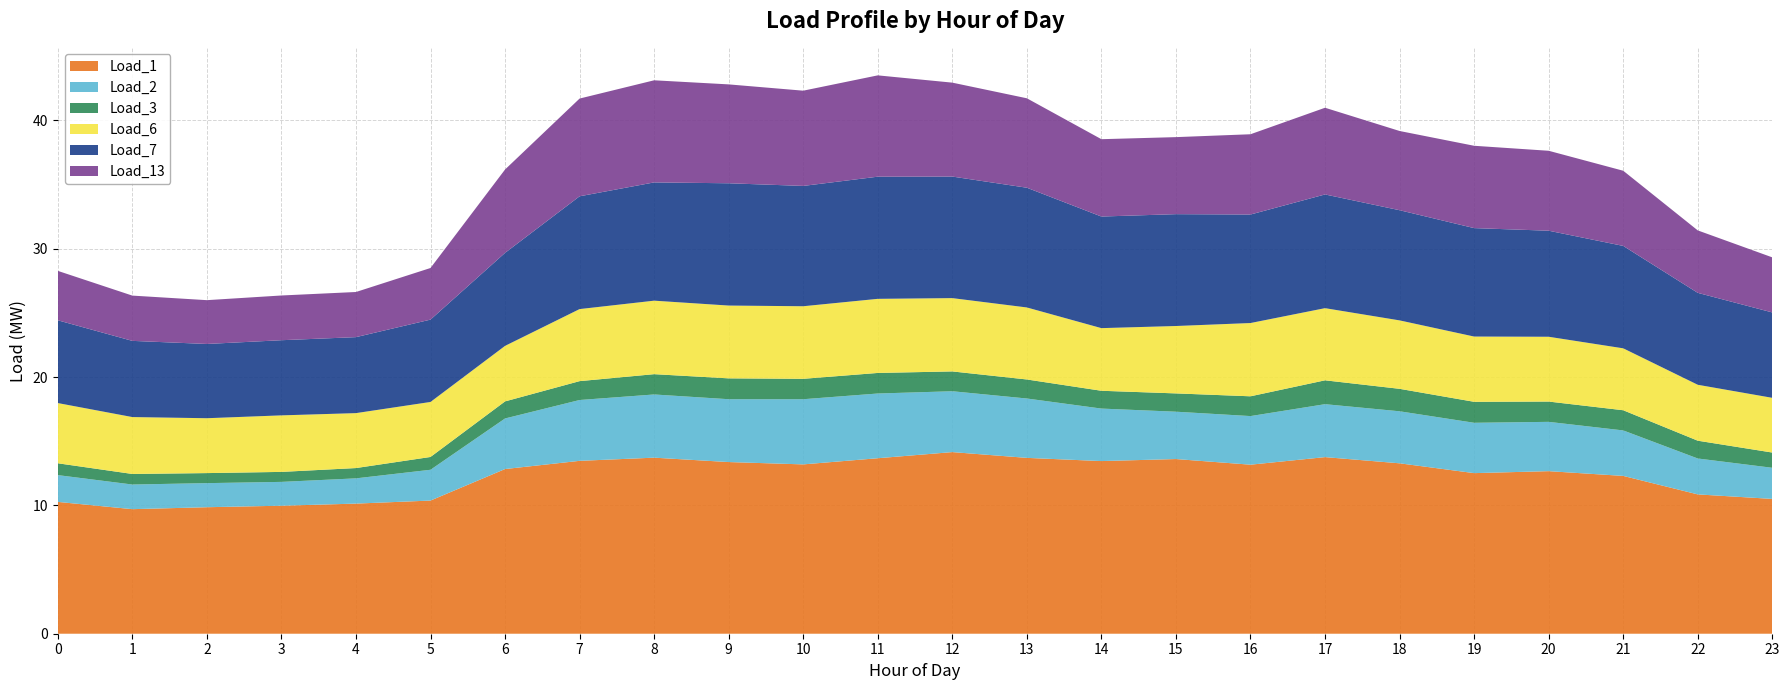

Reading right to left, list all the values displayed in this chart.

Load_1: 10.5	10.9	12.3	12.7	12.5	13.3	13.8	13.2	13.6	13.5	13.7	14.2	13.7	13.2	13.4	13.7	13.5	12.8	10.4	10.1	10.0	9.9	9.7	10.3
Load_2: 2.4	2.8	3.5	3.8	3.9	4.1	4.1	3.8	3.7	4.1	4.6	4.7	5.0	5.1	4.9	4.9	4.7	3.9	2.4	2.0	1.9	1.9	1.9	2.1
Load_3: 1.2	1.4	1.6	1.6	1.6	1.8	1.9	1.5	1.4	1.4	1.5	1.5	1.6	1.6	1.6	1.6	1.5	1.3	1.0	0.8	0.8	0.8	0.8	0.9
Load_6: 4.3	4.4	4.8	5.1	5.1	5.3	5.6	5.7	5.3	4.9	5.6	5.7	5.8	5.7	5.7	5.7	5.6	4.3	4.3	4.3	4.4	4.3	4.4	4.7
Load_7: 6.7	7.2	8.0	8.3	8.5	8.6	8.9	8.5	8.7	8.7	9.3	9.5	9.5	9.4	9.5	9.2	8.8	7.2	6.4	5.9	5.9	5.8	5.9	6.5
Load_13: 4.3	4.9	5.9	6.2	6.4	6.2	6.8	6.3	6.0	6.0	7.0	7.3	7.9	7.4	7.7	8.0	7.6	6.5	4.0	3.5	3.5	3.4	3.5	3.9